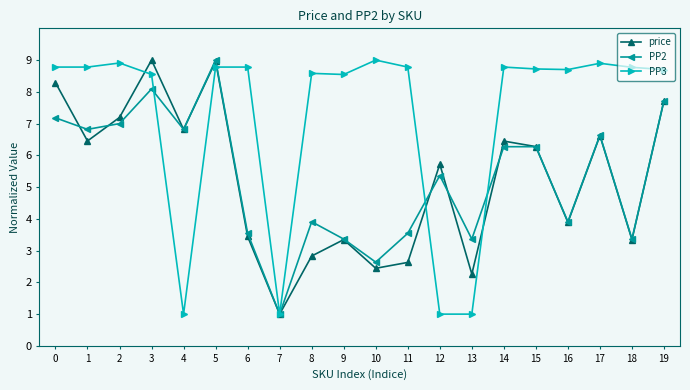

Which category has the highest value in the PP2 series?

5